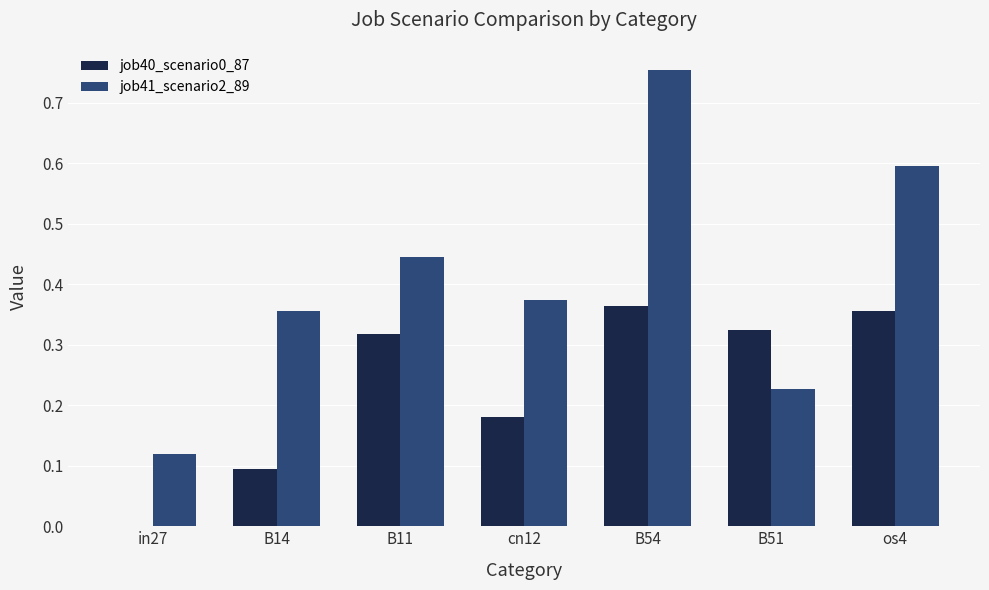

What is the sum of all job40_scenario0_87 values?

1.6